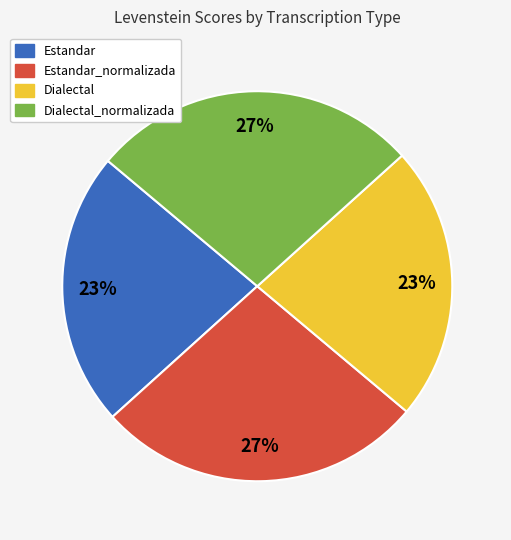

Is there a majority slice in this chart?

No